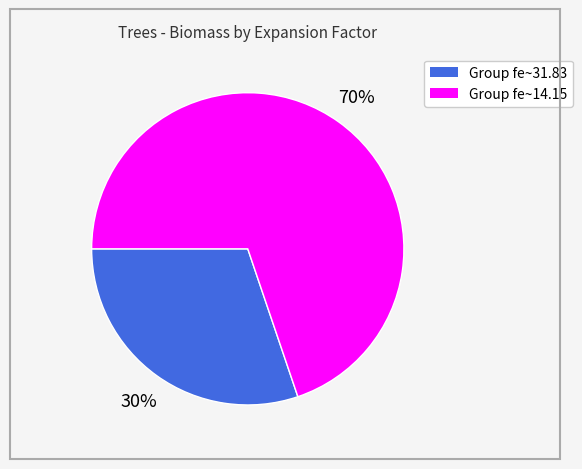

To the nearest percent, what is the average slice percentage?

50%